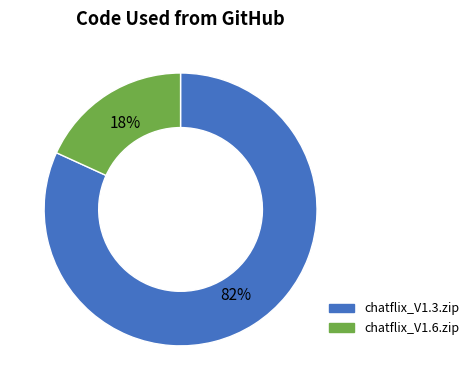

Is the sum of chatflix_V1.6.zip and chatflix_V1.3.zip greater than half?

Yes